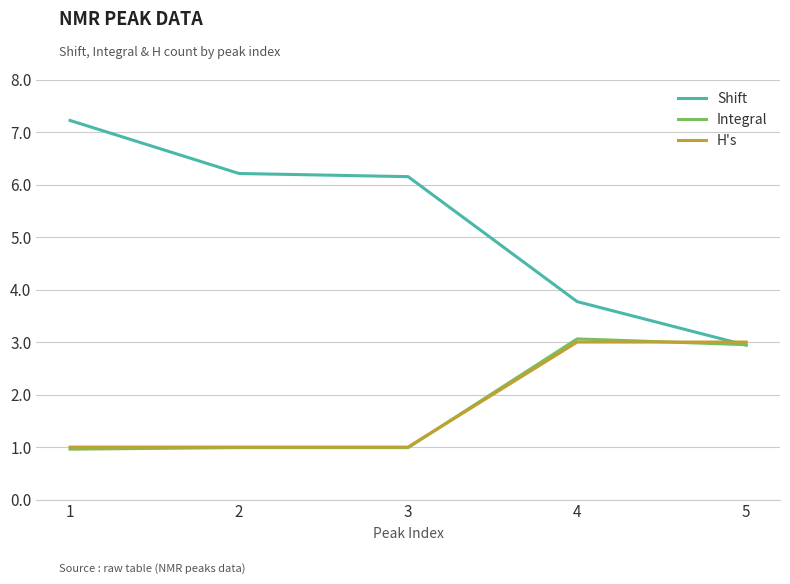

What is the minimum value for Integral?

1.0